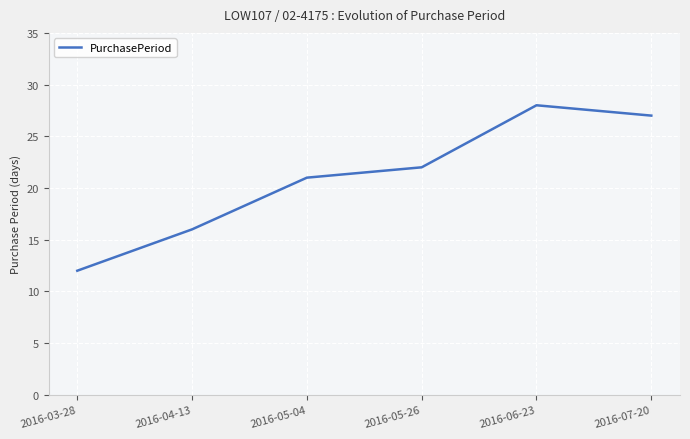

Approximately how many times larger is the value at 2016-07-20 compared to 2016-05-26?

1.2